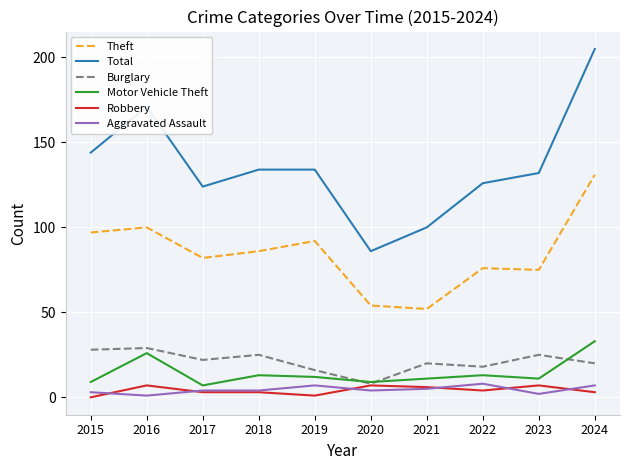

Which category has the lowest value in the Total series?

2020